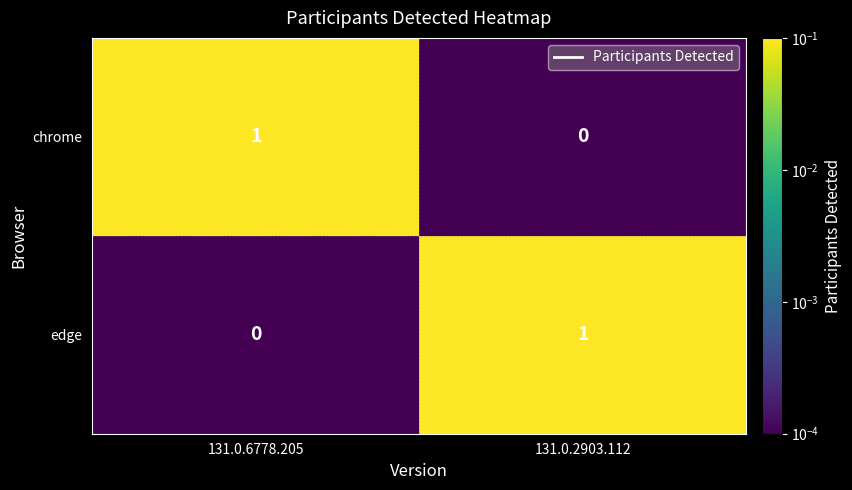

Reading right to left, what are all the values shown in this chart?

chrome: 0	1
edge: 1	0